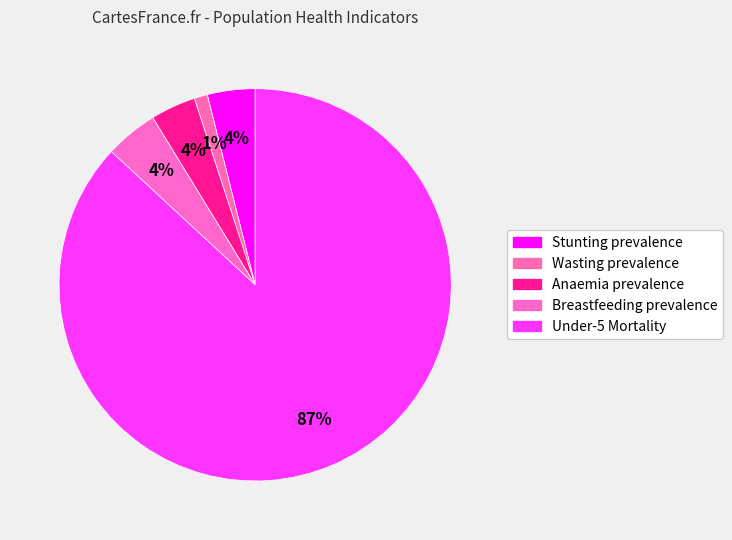

Rank the categories by value from highest to lowest.

Under-5 Mortality, Breastfeeding prevalence, Stunting prevalence, Anaemia prevalence, Wasting prevalence